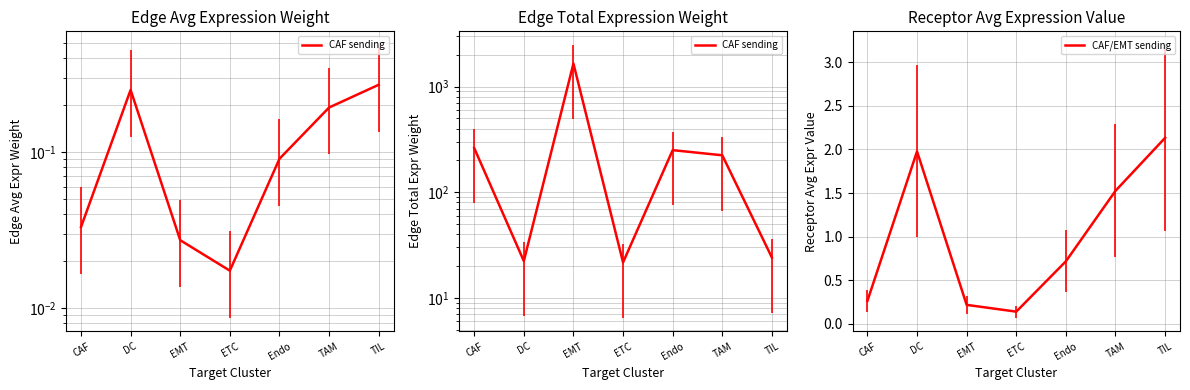

What is the spread (max minus min) of values at DC?

20.3